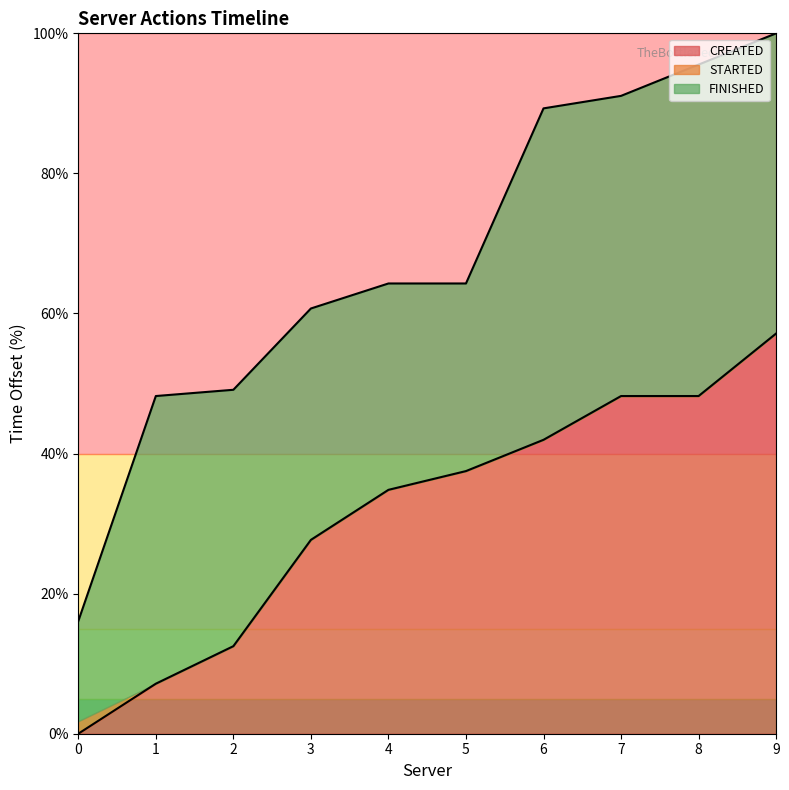

True or false: FINISHED and CREATED intersect in this chart.

False